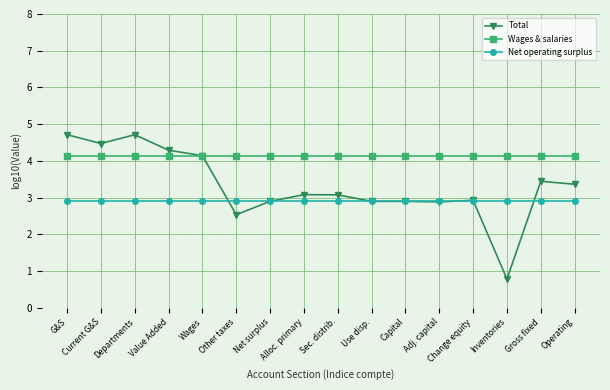

Is it true that Total equals 3.1 at Alloc. primary?

True